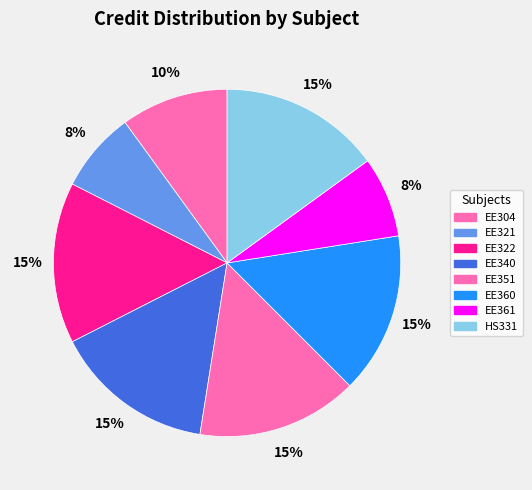

Which category has the biggest portion of the pie?

EE322